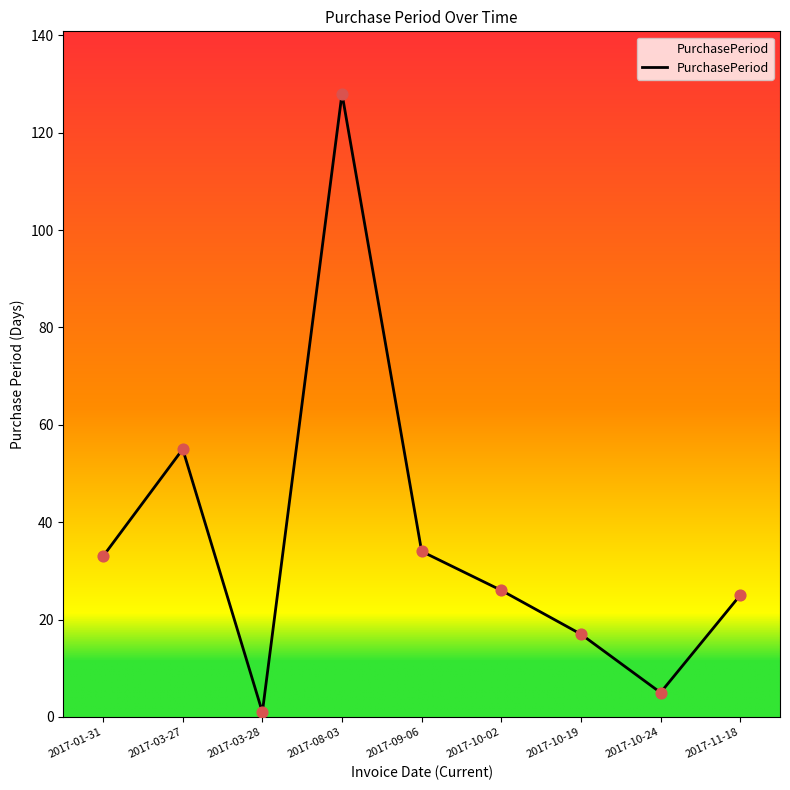

Between 2017-08-03 and 2017-10-19, which is larger?

2017-08-03